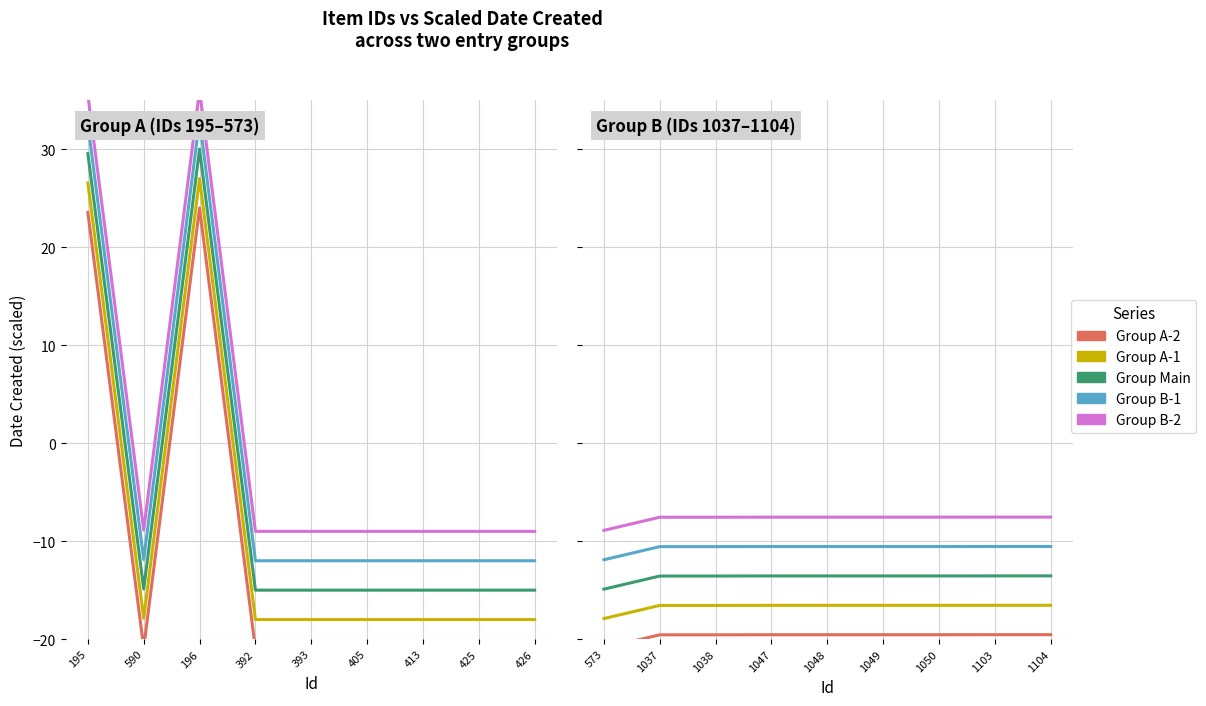

List the series in order of their overall mean, lowest first.

Group A-2, Group A-1, Group Main, Group B-1, Group B-2